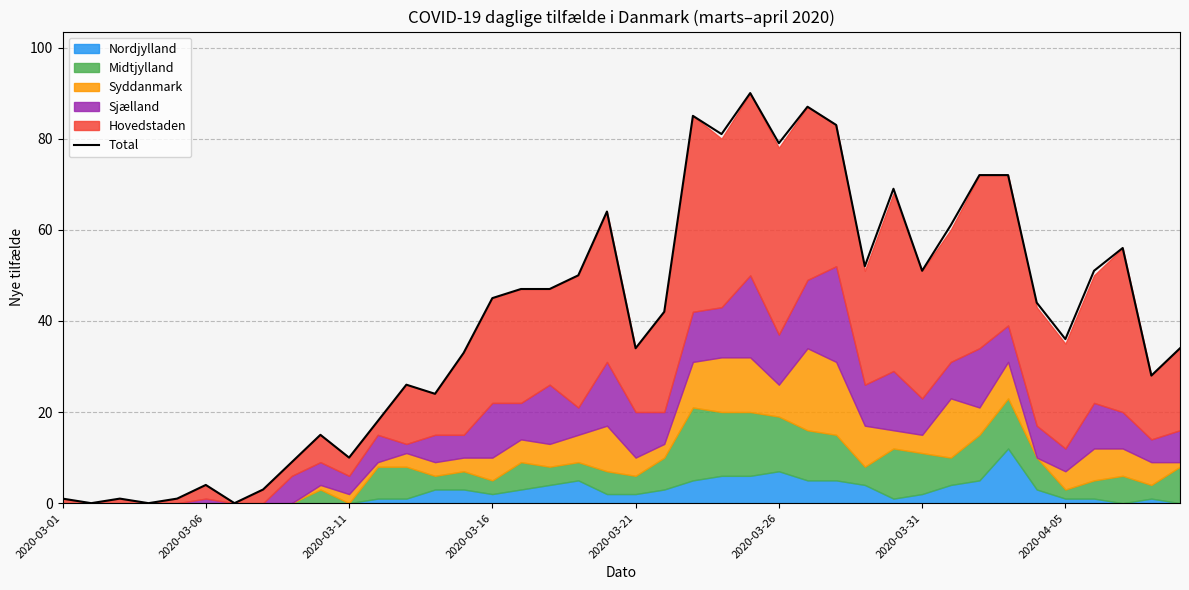

True or false: there are more than 0 points higher than both neighbors.

True